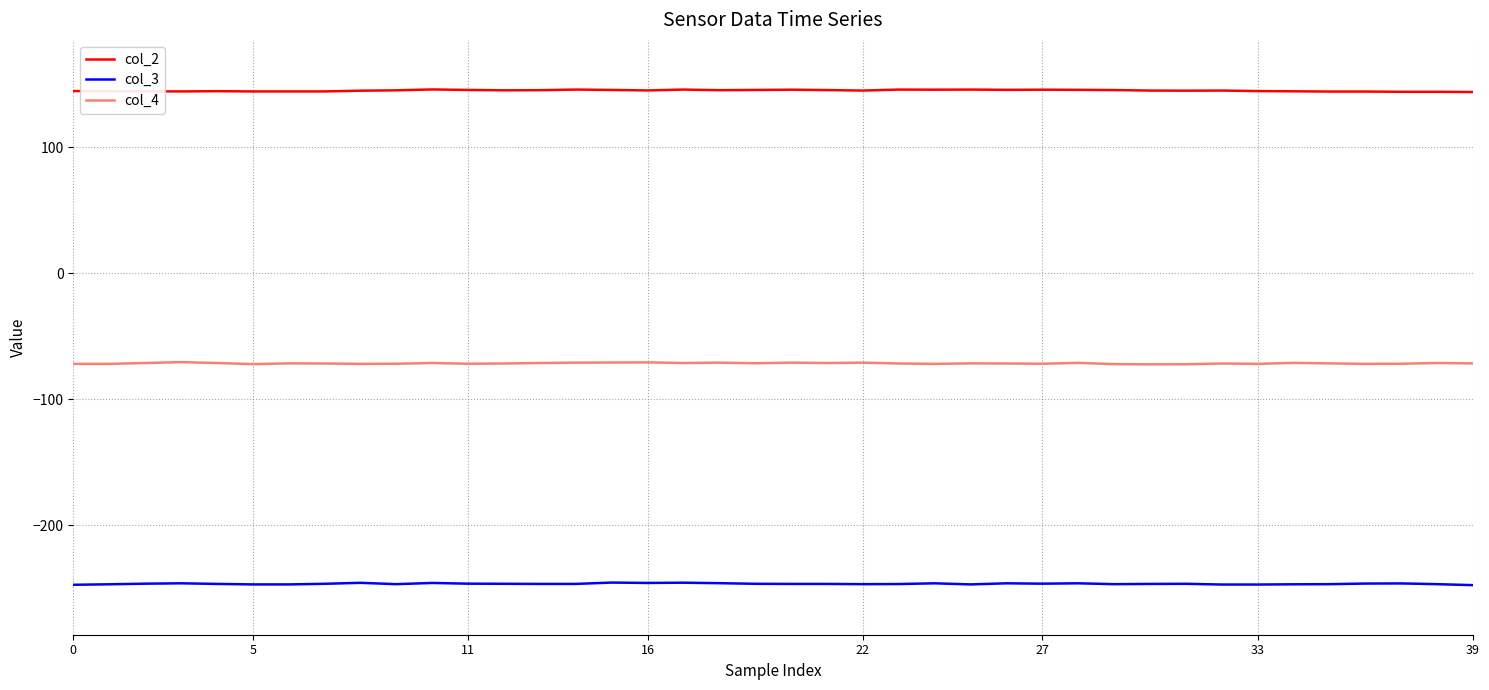

What is the smallest value displayed?

-247.6